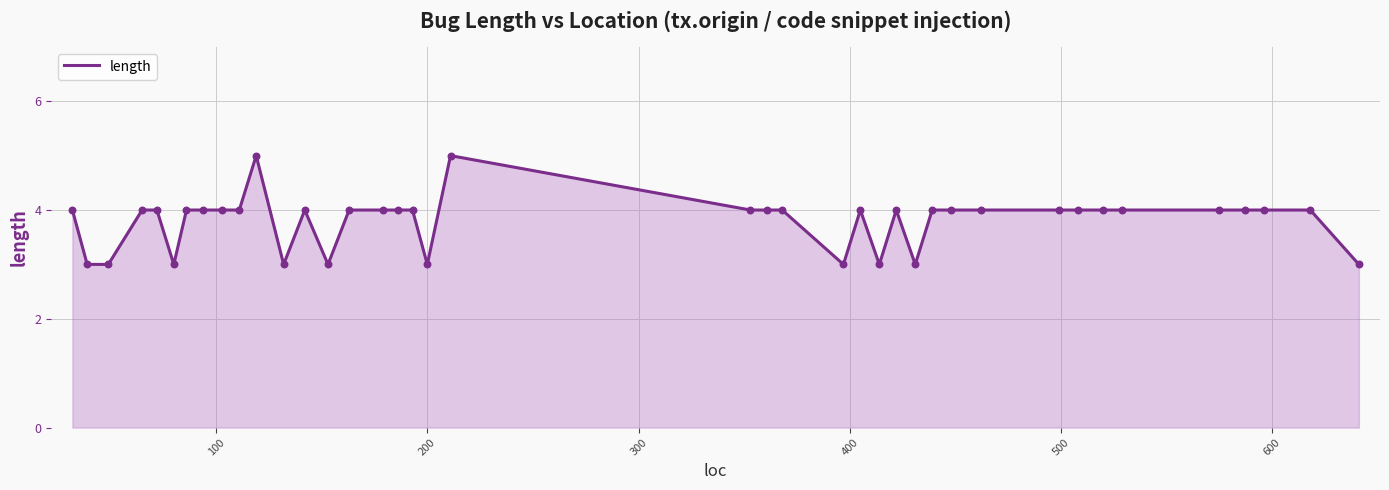

What is the greatest value displayed?

5